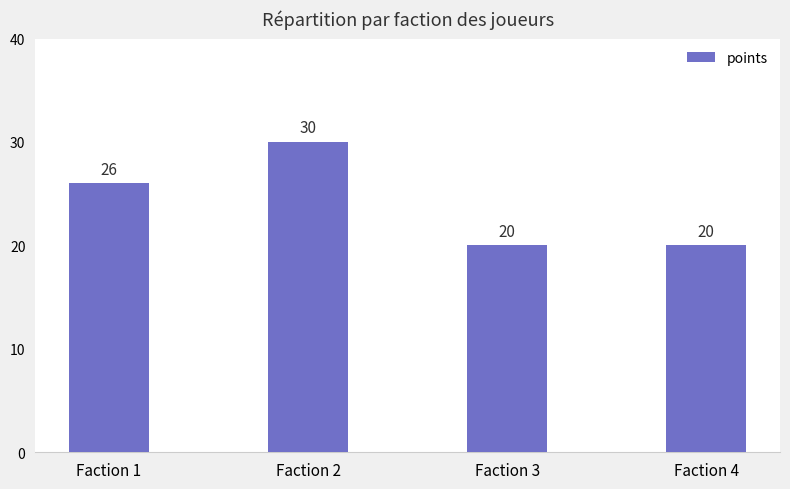

Approximately how many times larger is the value at Faction 1 compared to Faction 4?

1.3